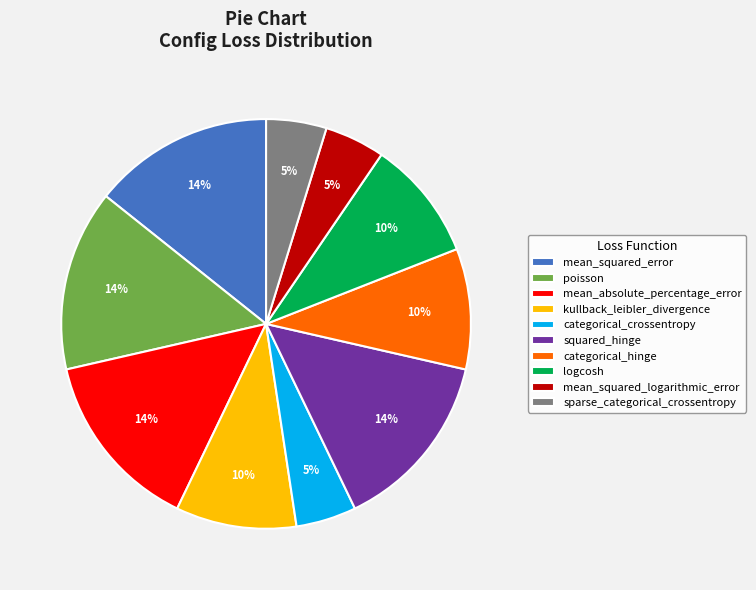

Does mean_absolute_percentage_error account for over 50% of the chart?

No